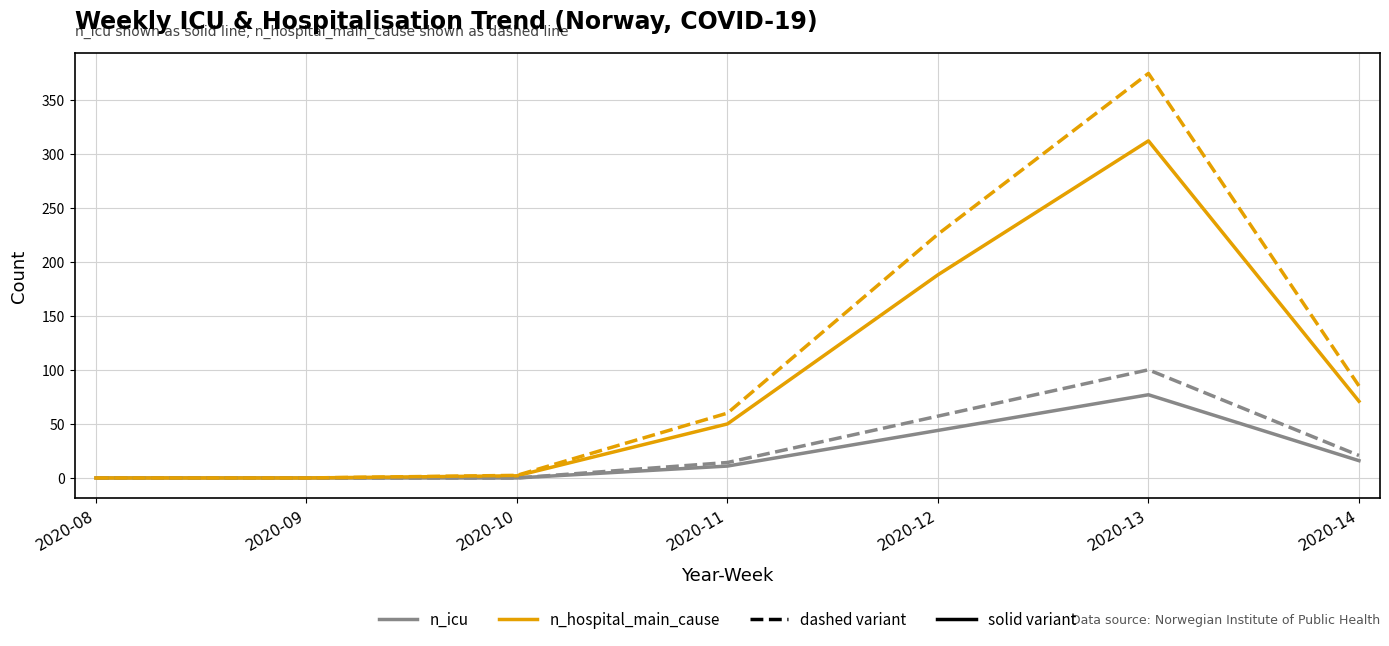

At which category is the sum across all series the highest?

2020-13